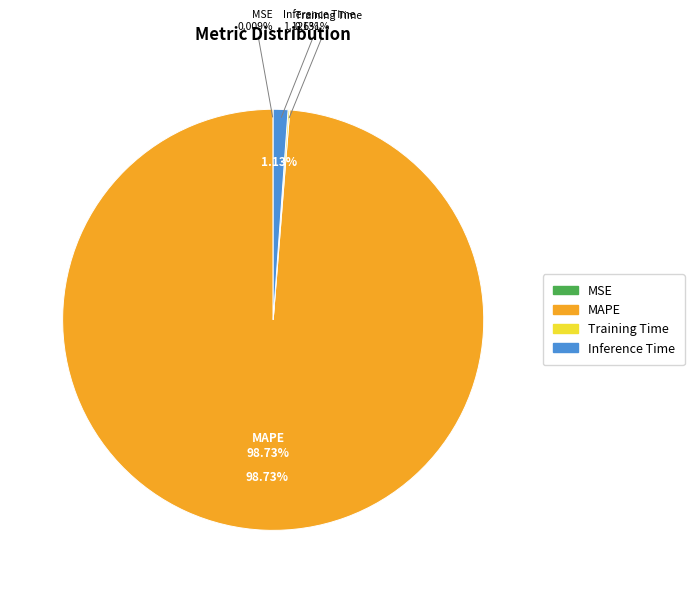

Is it true that Inference Time is 1% of the pie?

True